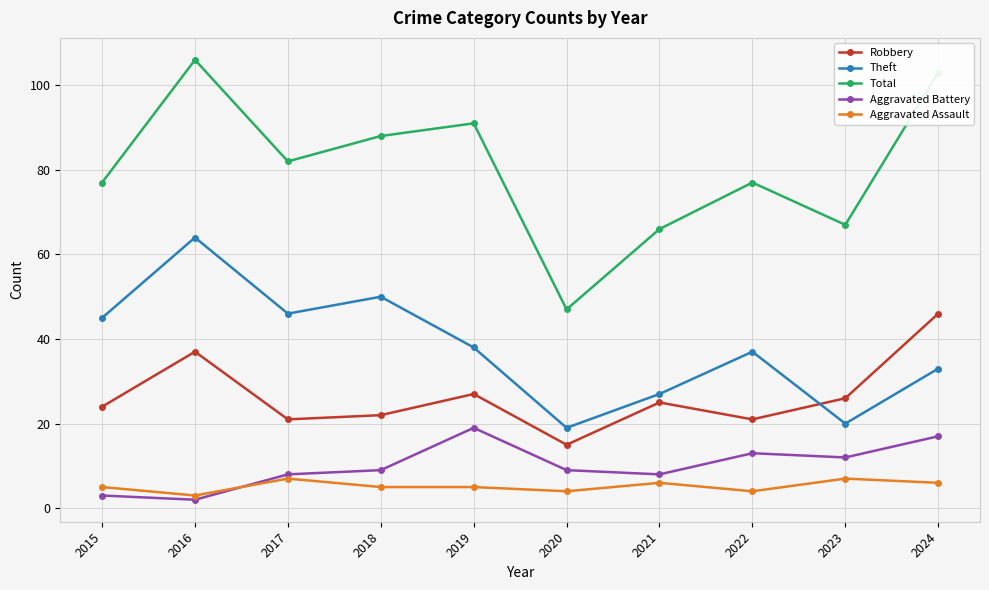

True or false: Total and Aggravated Battery cross at least once.

False